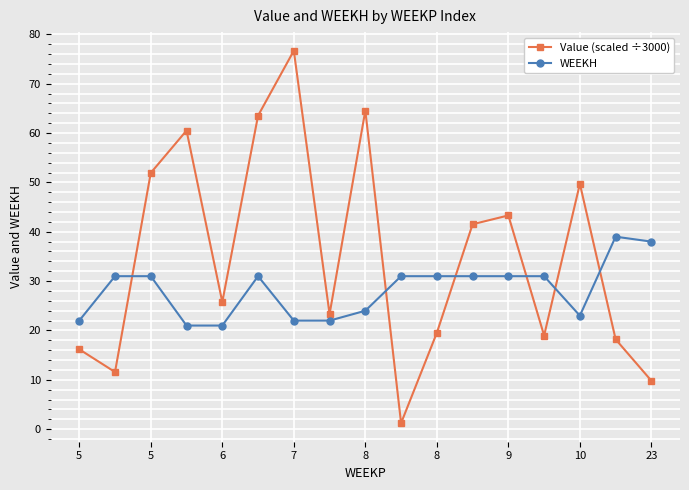

List the series in order of their overall mean, highest first.

Value (scaled ÷3000), WEEKH